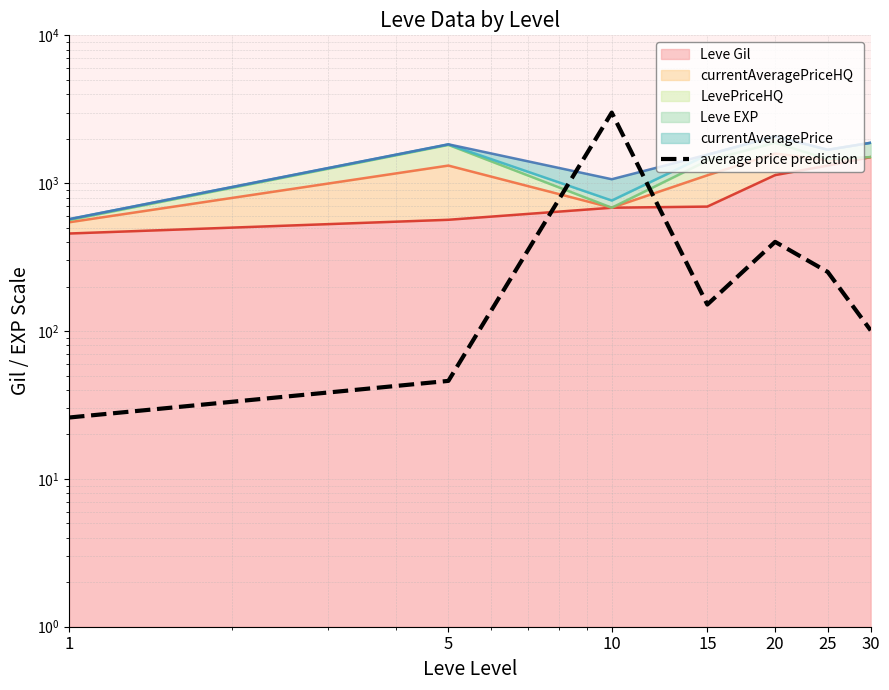

Where does the data first go above 151?

10